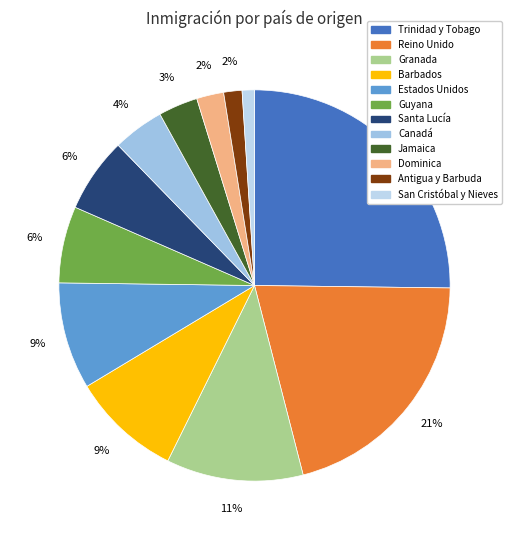

What is the smallest slice in the pie chart?

San Cristóbal y Nieves